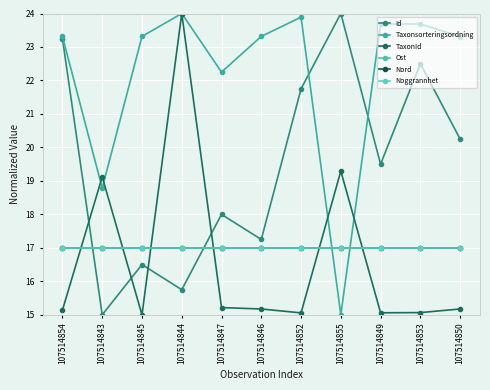

How many lines are shown in the chart?

6